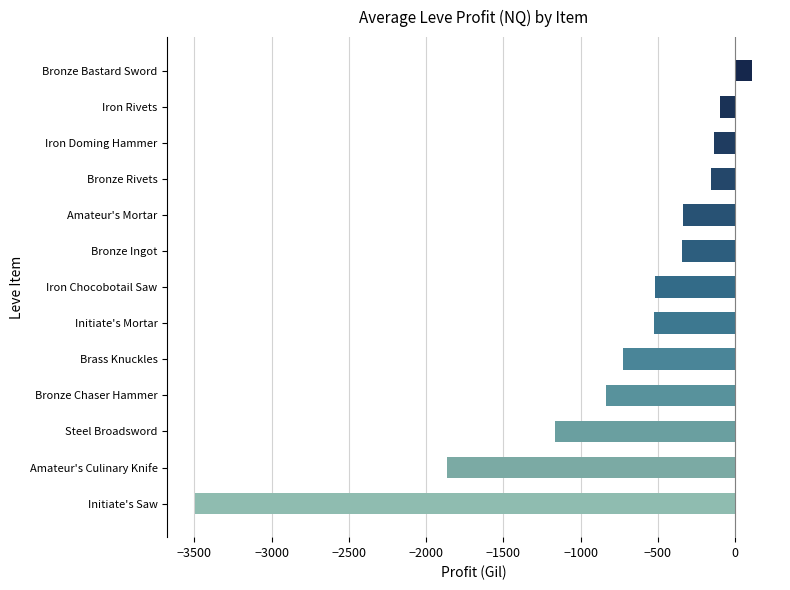

What is the difference between the maximum and second lowest values?

1975.0